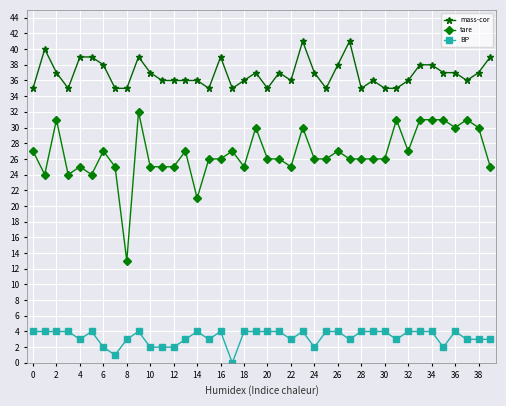

Reading left to right, what are all the values shown in this chart?

mass-cor: 35	40	37	35	39	39	38	35	35	39	37	36	36	36	36	35	39	35	36	37	35	37	36	41	37	35	38	41	35	36	35	35	36	38	38	37	37	36	37	39
tare: 27	24	31	24	25	24	27	25	13	32	25	25	25	27	21	26	26	27	25	30	26	26	25	30	26	26	27	26	26	26	26	31	27	31	31	31	30	31	30	25
BP: 4	4	4	4	3	4	2	1	3	4	2	2	2	3	4	3	4	0	4	4	4	4	3	4	2	4	4	3	4	4	4	3	4	4	4	2	4	3	3	3